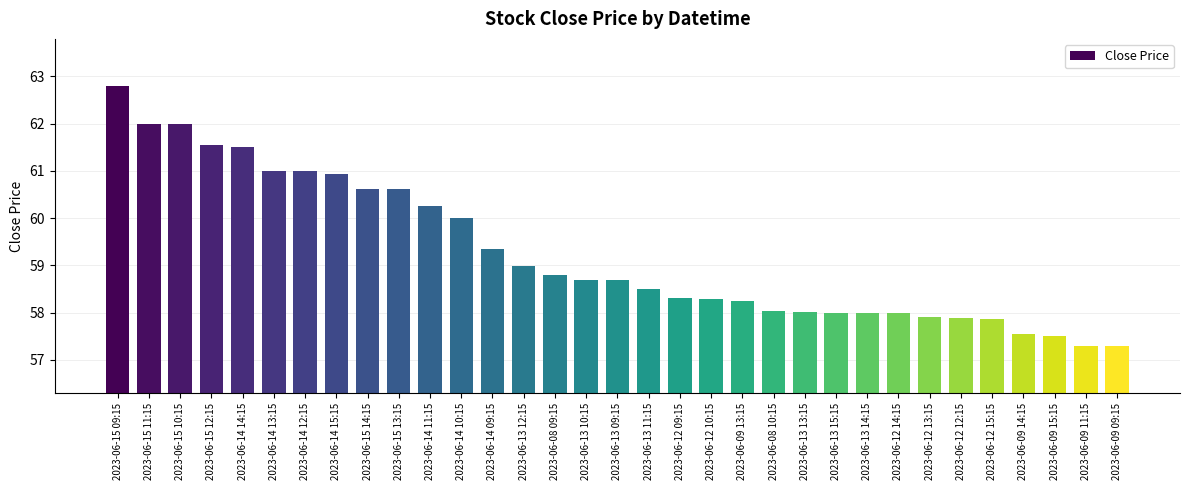

Does the chart contain any negative values?

No